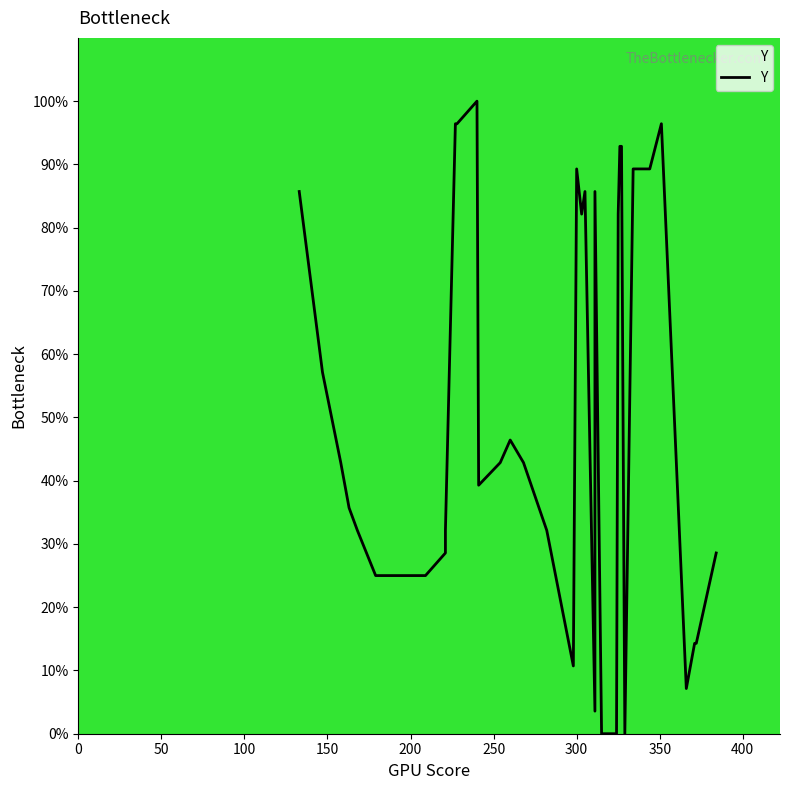

What is the difference between the maximum and minimum values?

100.0